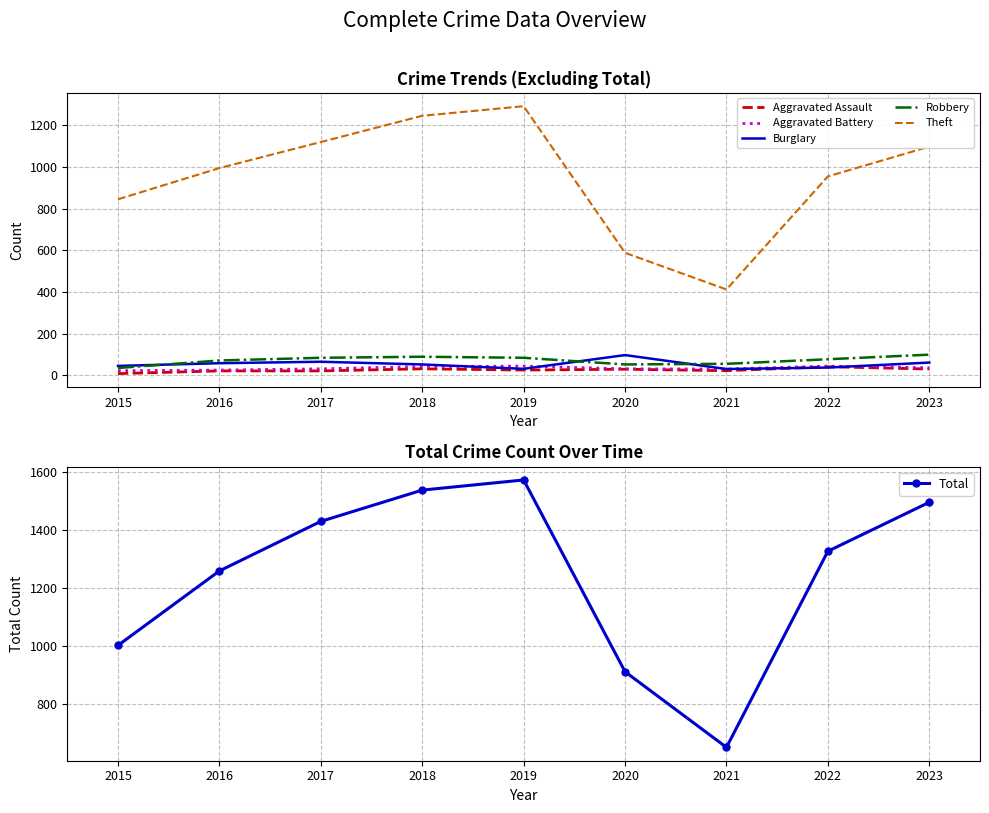

What is the greatest value displayed?

1574